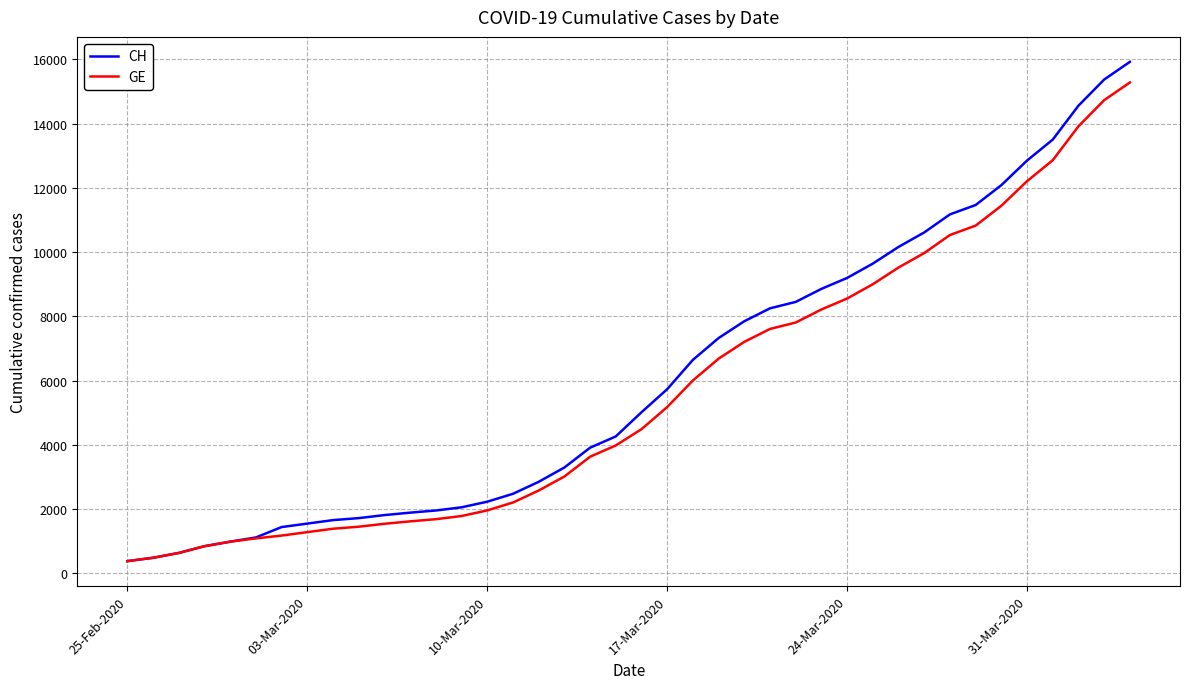

What is the highest value of the CH series?

15926